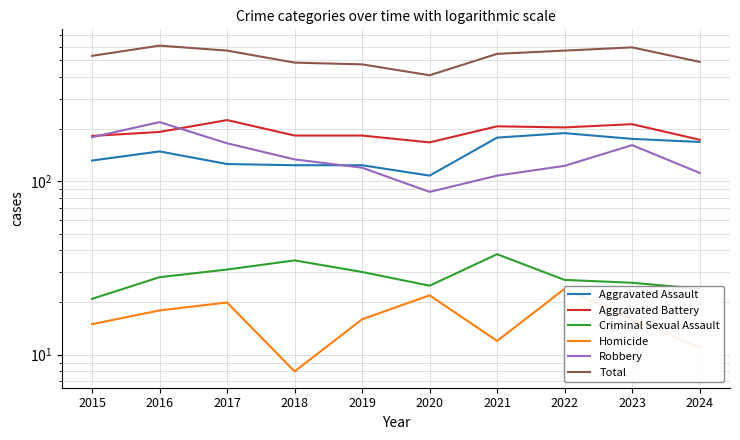

At which category does Total reach its first local peak?

2016